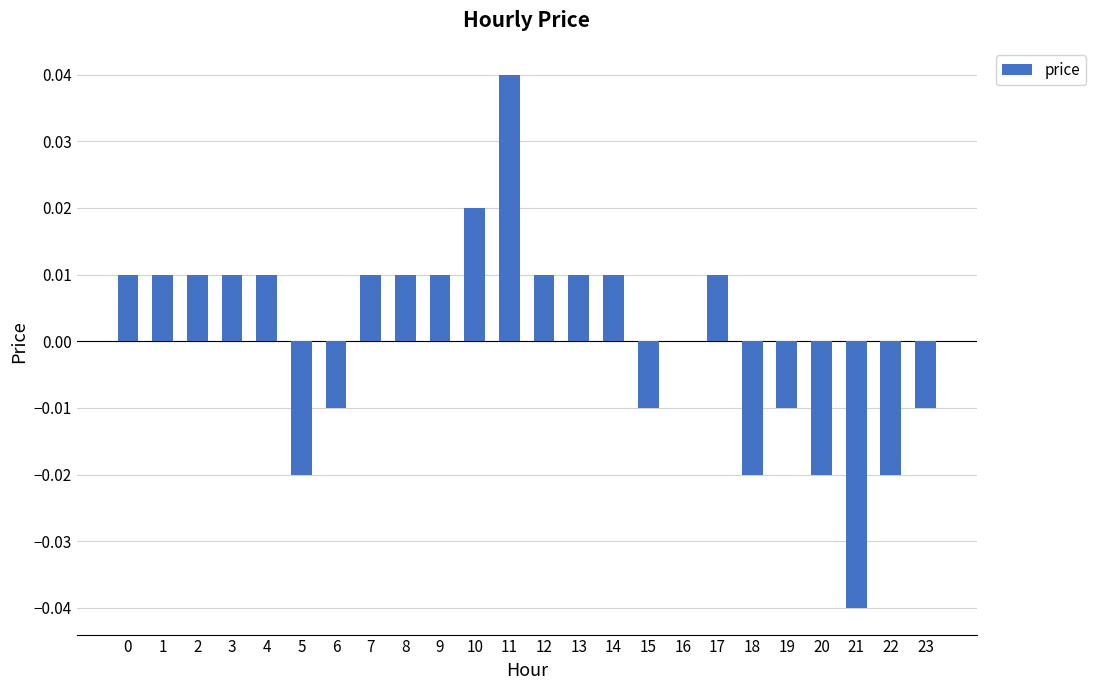

How many distinct data groups are displayed?

1